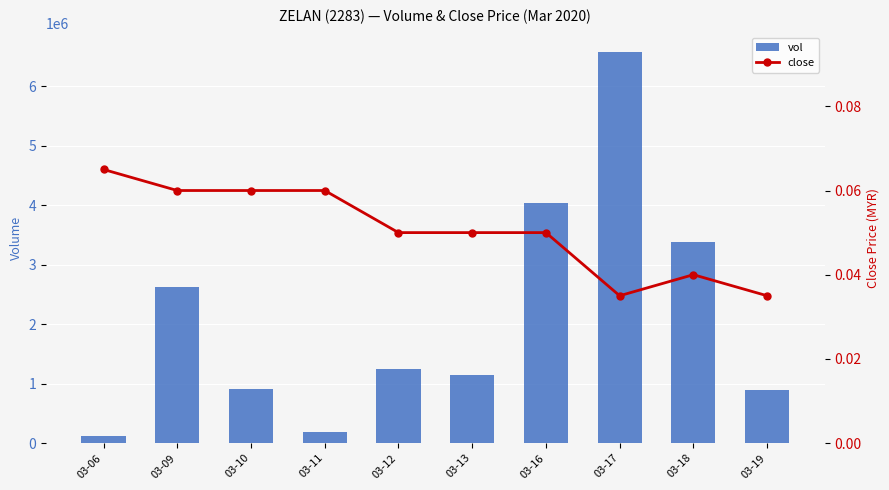

How many series are shown in this chart?

2